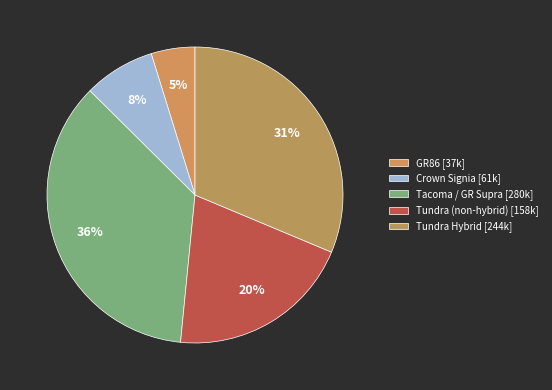

How many segments does this pie chart have?

5